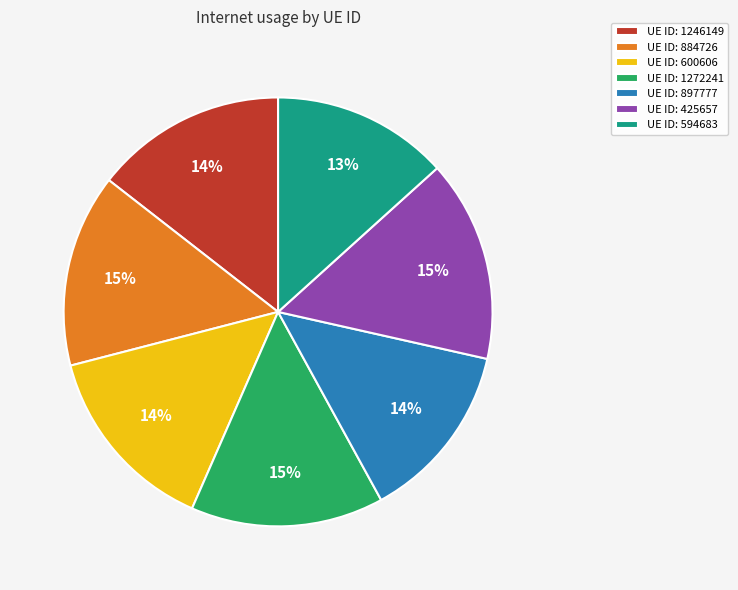

What percentage is the UE ID: 884726 slice, to the nearest percent?

15%